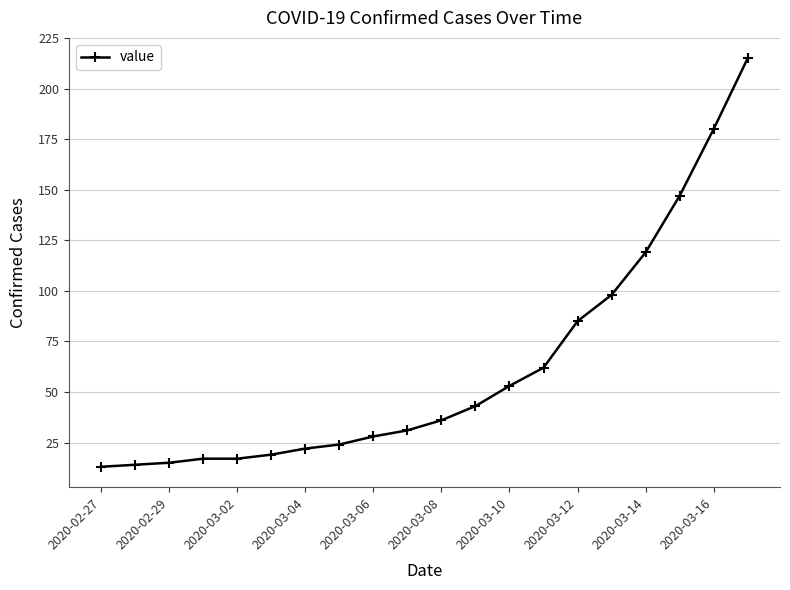

What is the sum of all values?

1238